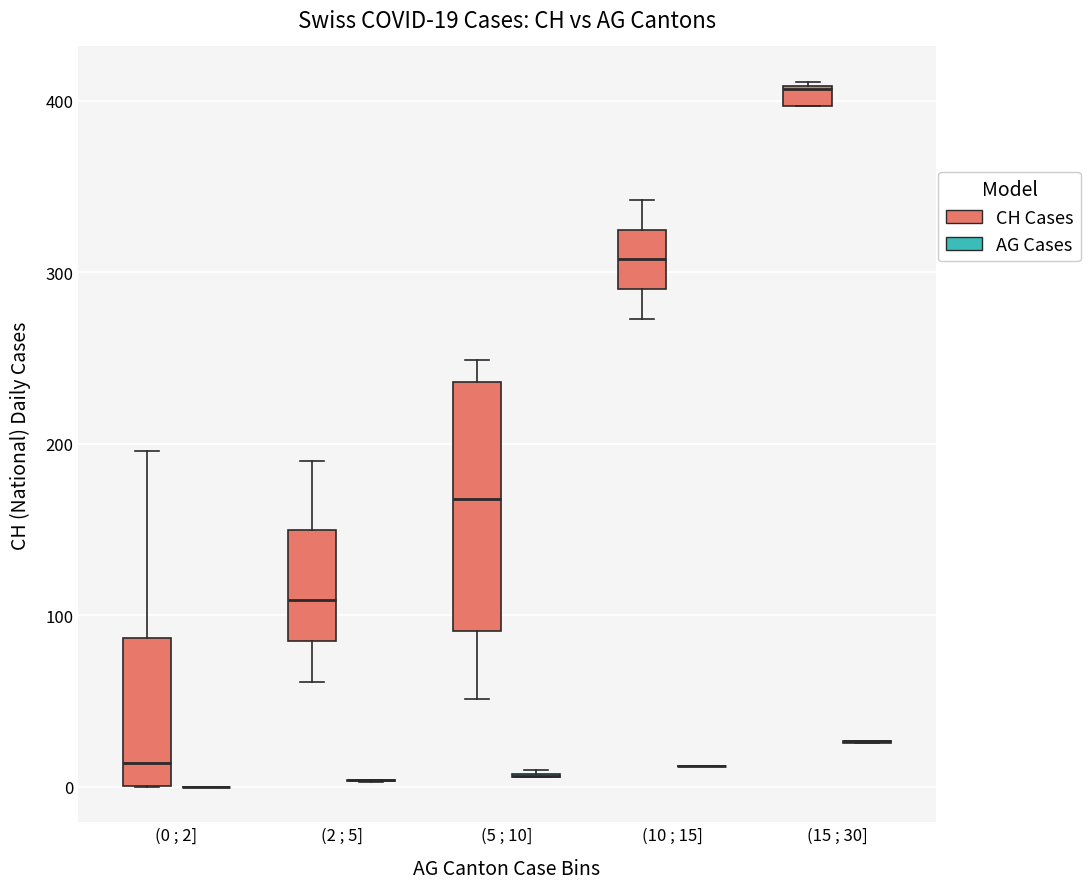

Comparing the boxes themselves (not the whiskers), which one is the tallest?

(5 ; 10] (CH Cases)